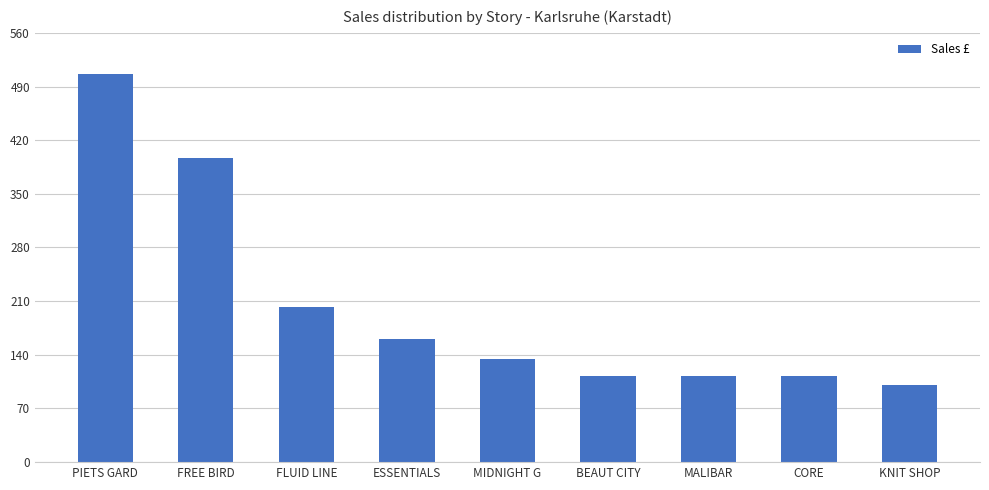

At which label does the data first exceed 135?

PIETS GARD